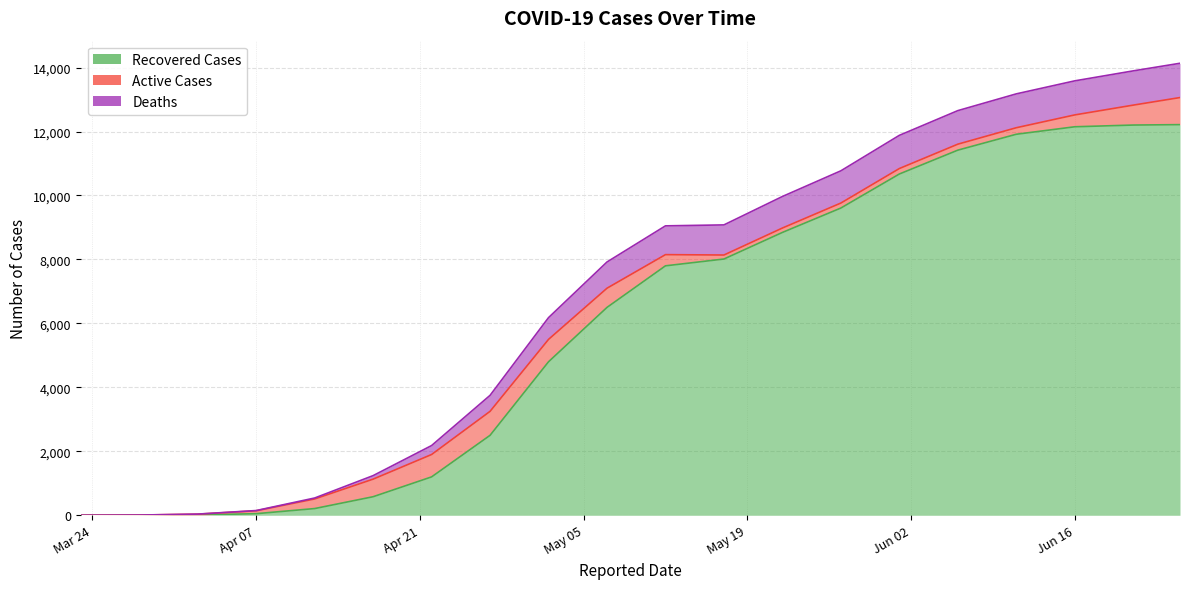

What is the sum of the Recovered Cases values at 2020-04-22 and 2020-05-07?

7700